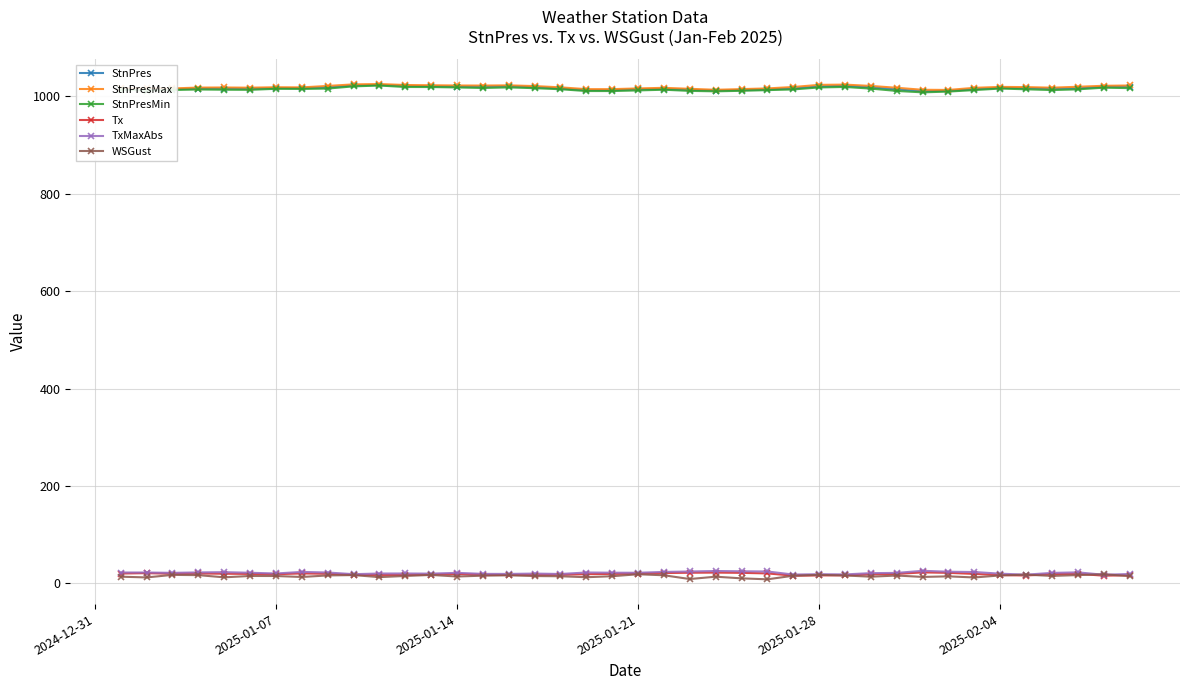

At how many categories does at least one series exceed 121?

40